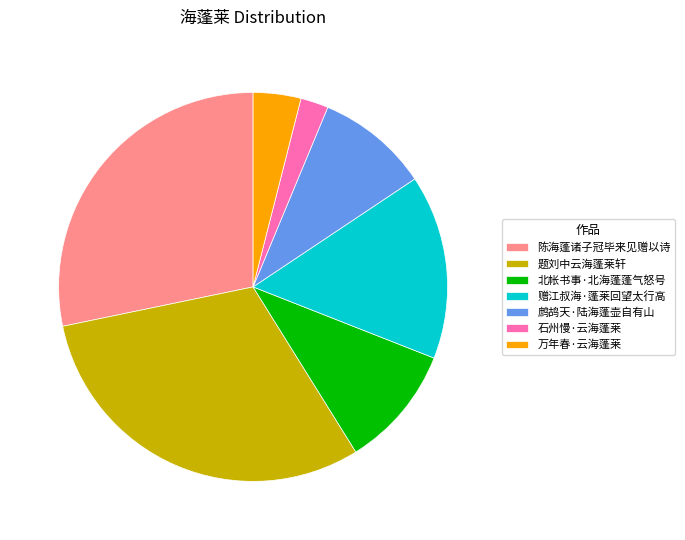

Rank the categories by value from lowest to highest.

石州慢·云海蓬莱, 万年春·云海蓬莱, 鹧鸪天·陆海蓬壶自有山, 北帐书事·北海蓬蓬气怒号, 赠江叔海·蓬莱回望太行高, 陈海蓬诸子冠毕来见赠以诗, 题刘中云海蓬莱轩